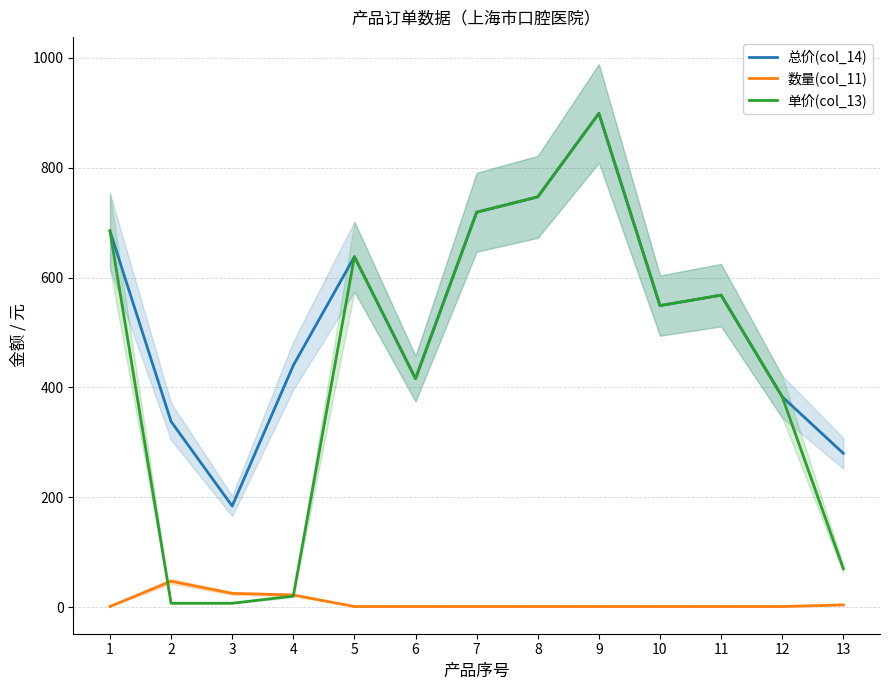

Which series has the largest total across all categories?

总价(col_14)